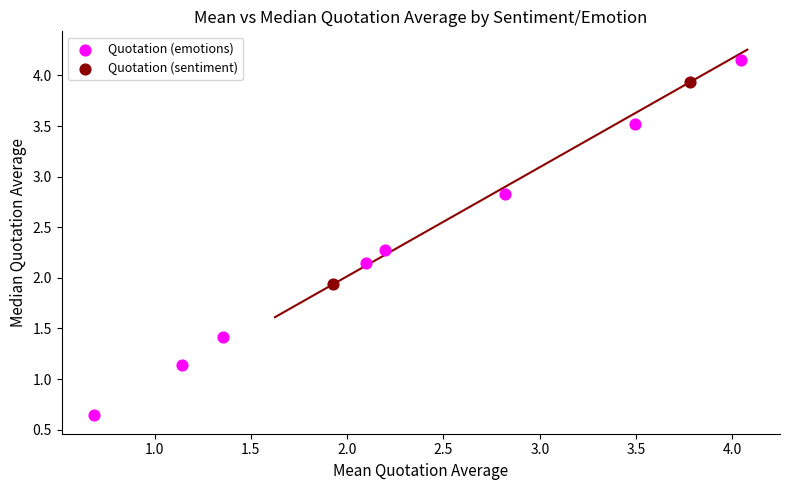

Which series has the widest spread of Y values?

Quotation (emotions)